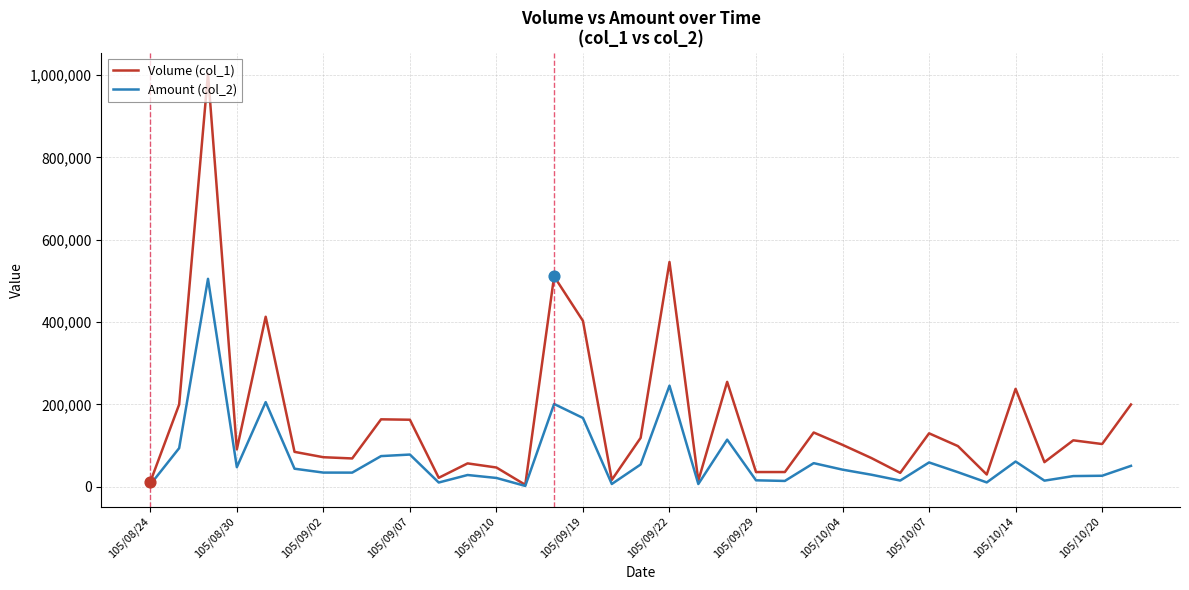

Which series has the largest total across all categories?

Volume (col_1)